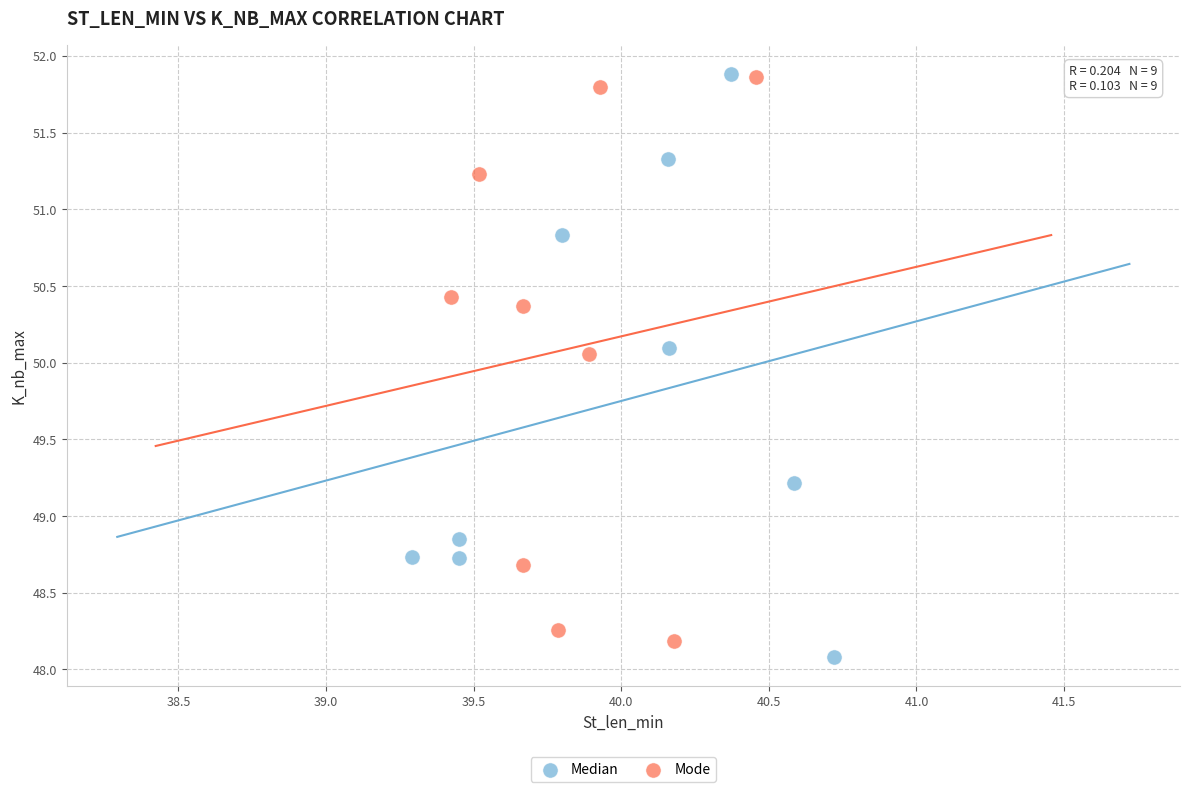

What are all the series names shown in the legend?

Median, Mode